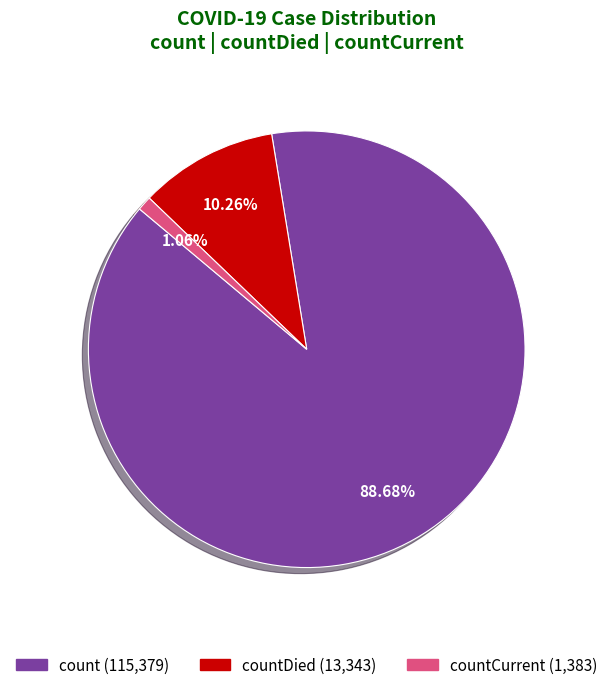

How many segments does this pie chart have?

3